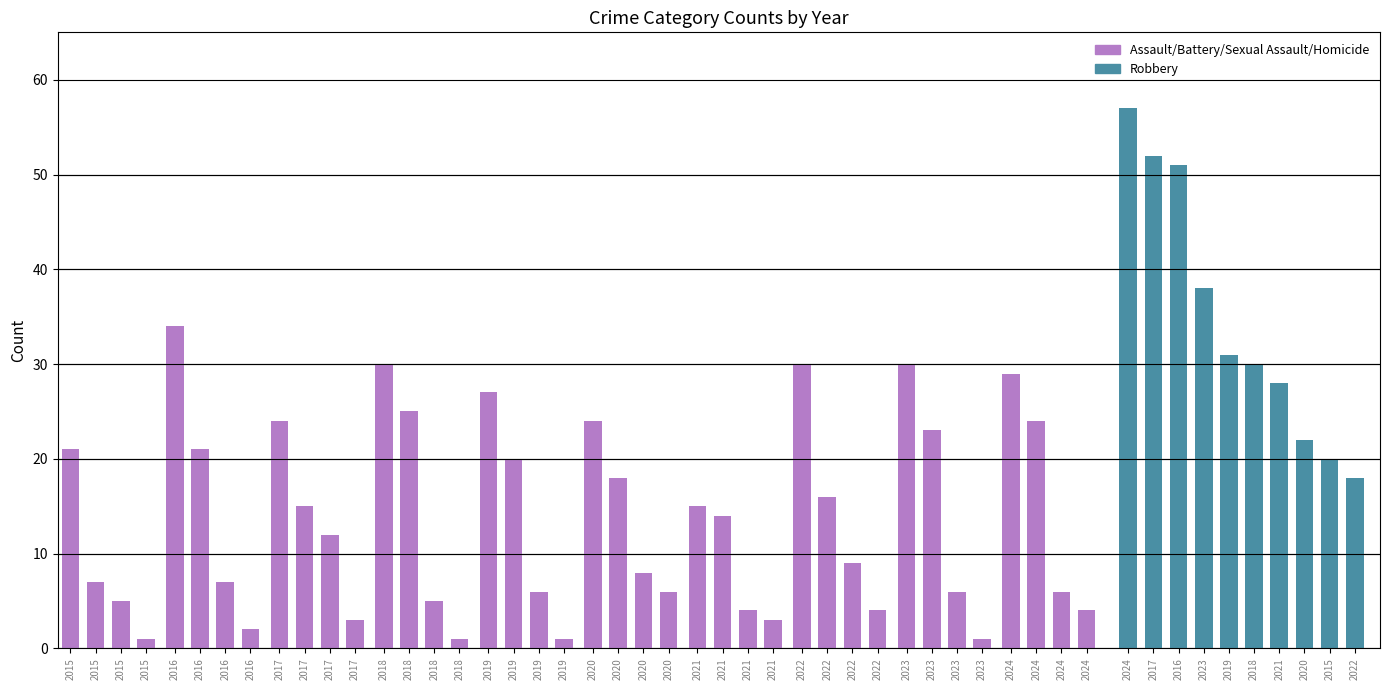

How many bars are there in total?

50